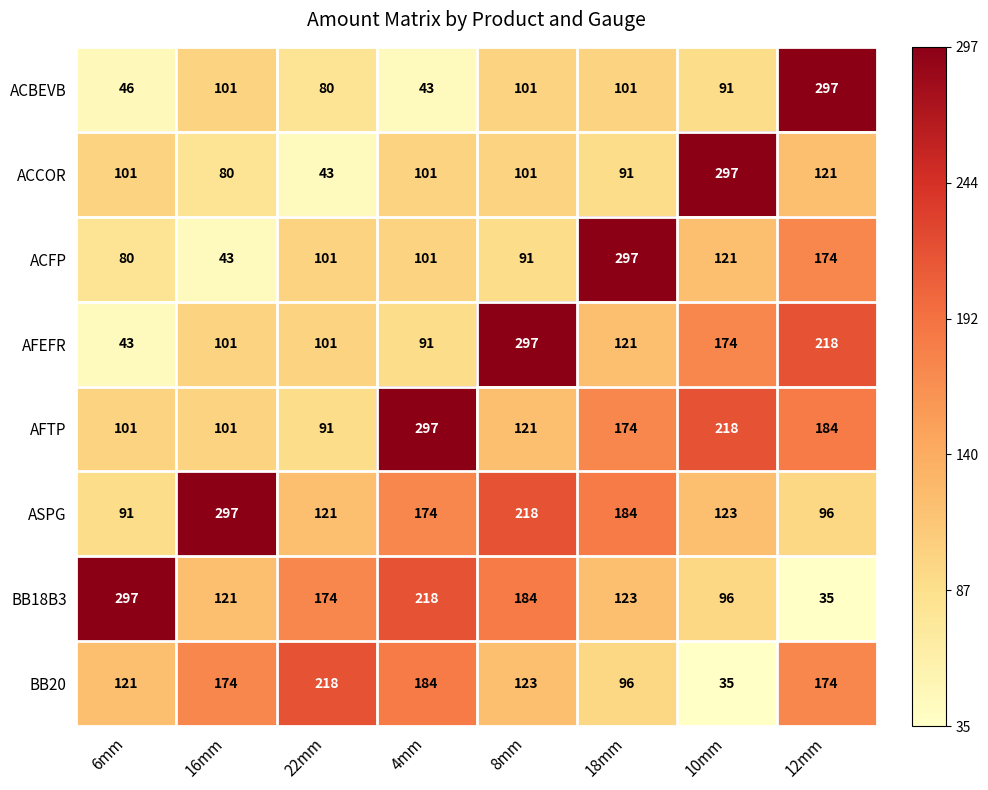

What is the average value of the ACBEVB series?

108